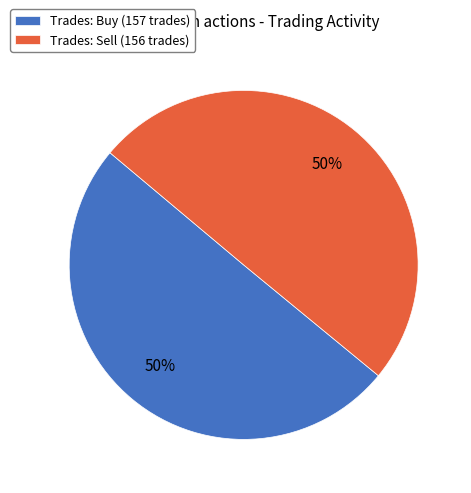

To the nearest percent, what portion does Trades: Buy (157 trades) represent?

50%